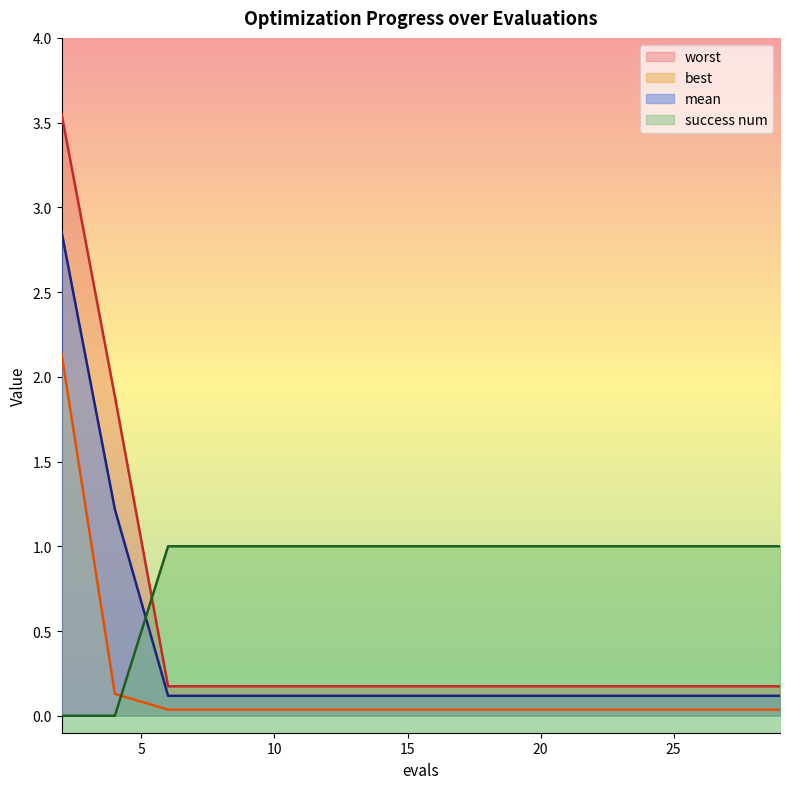

What is the value of the mean point at the 15th from the left?

0.1